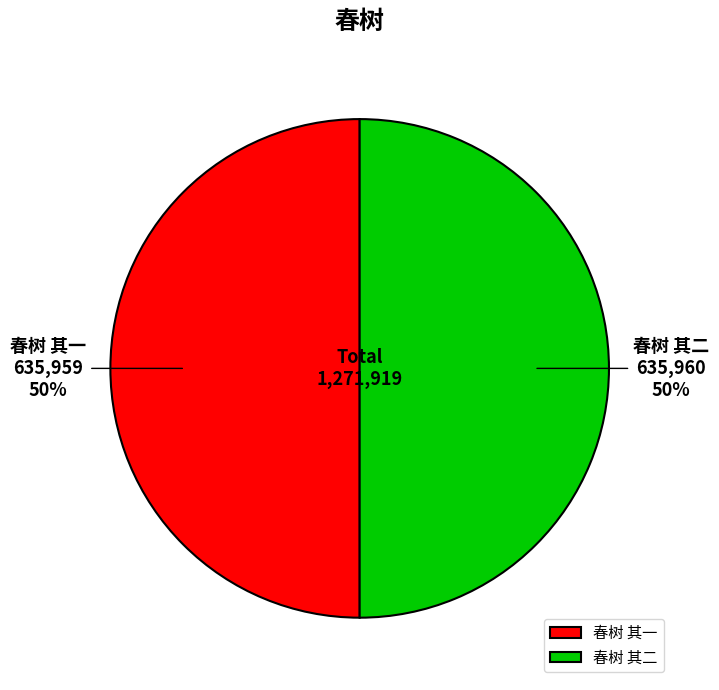

Is it true that 春树 其二 is 59% of the pie?

False